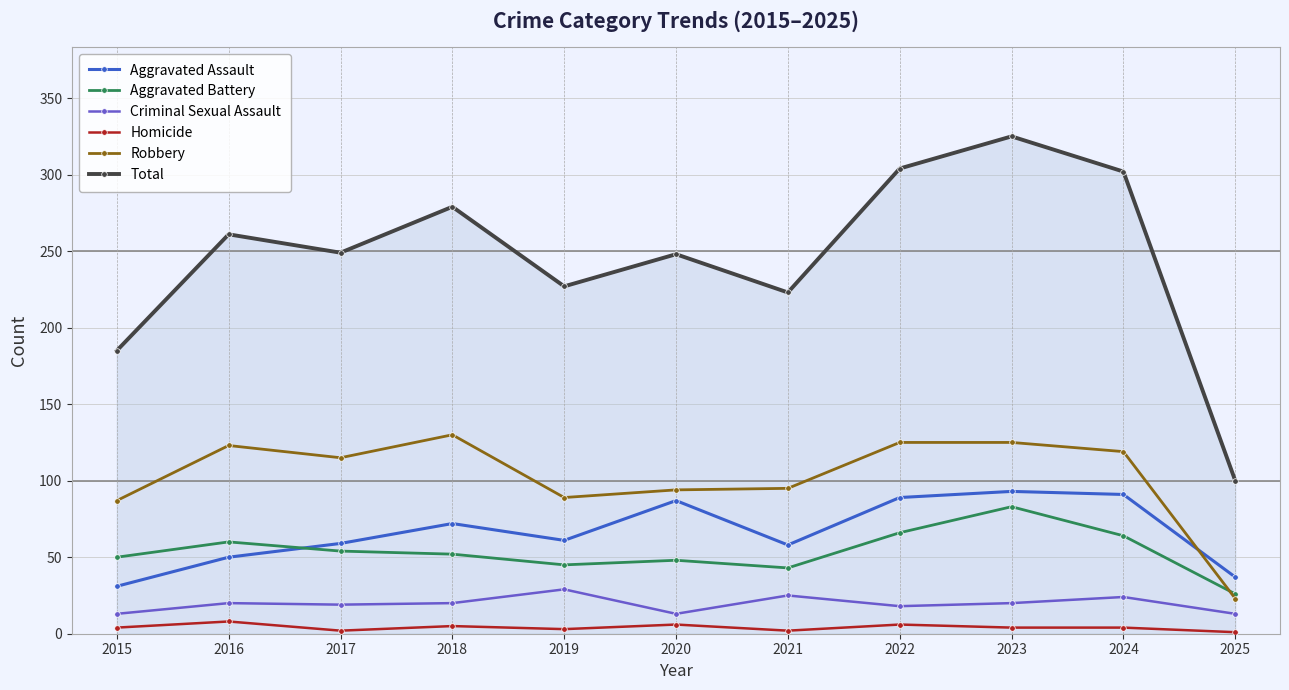

True or false: Total and Robbery cross at least once.

False